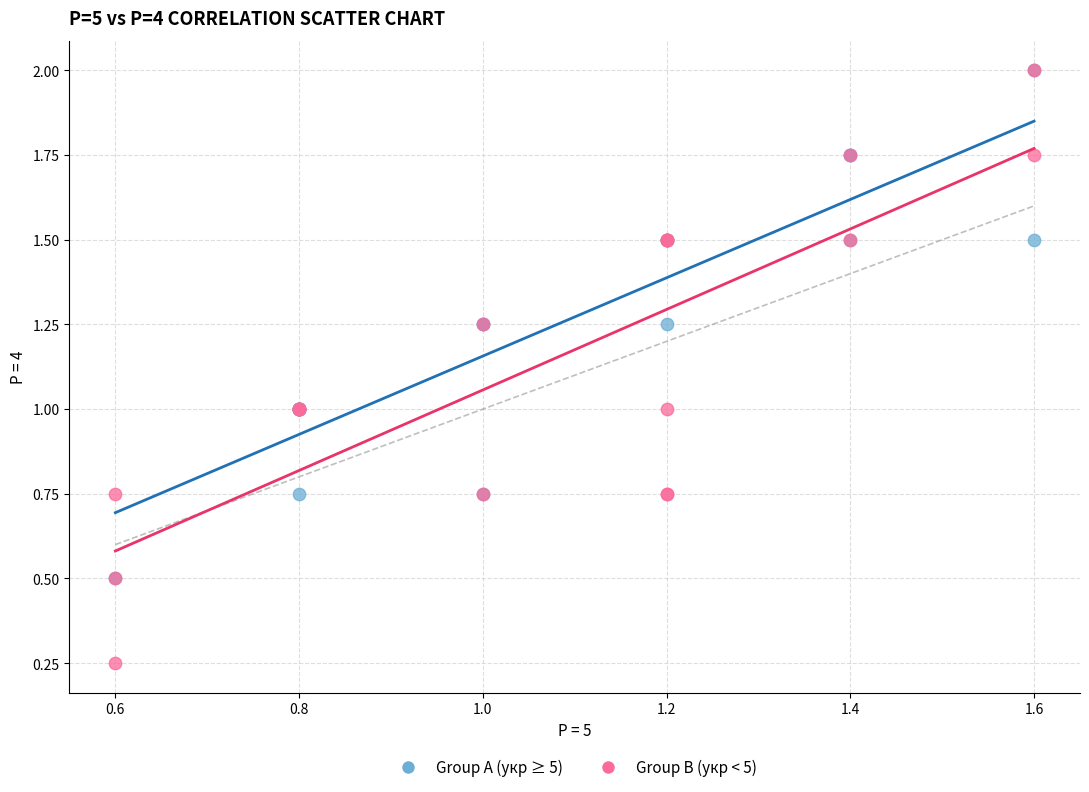

Which series contains the lowest Y value?

Group B (укр < 5)